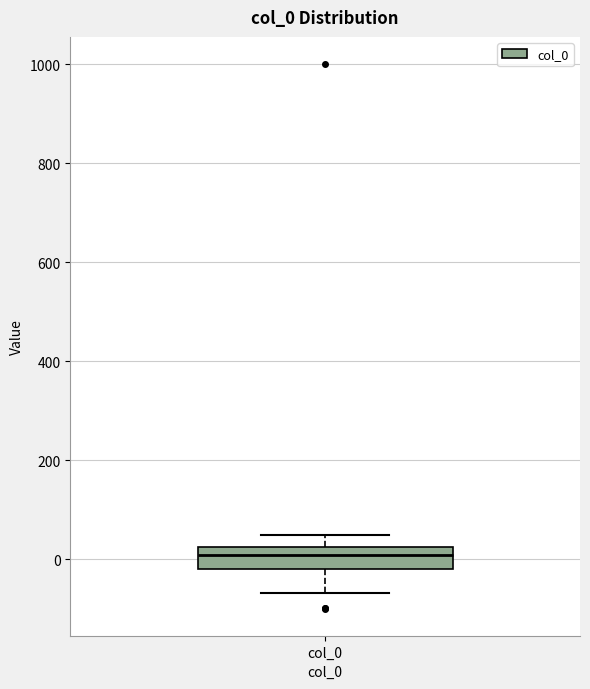

Transcribe this box plot: give where the median line is, the range the box spans, and where the two whiskers end, as read against the y-axis. The values are not printed on the chart, so give them approximately, as read against the axis.

median 0, box -20 to 20, whiskers -60 to 40